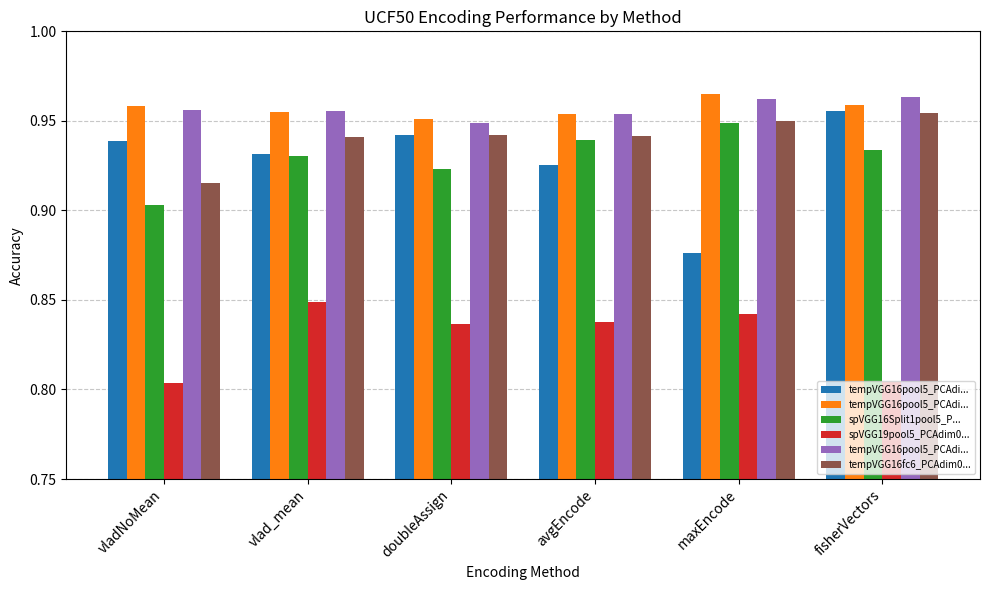

What position from the left is maxEncode?

5